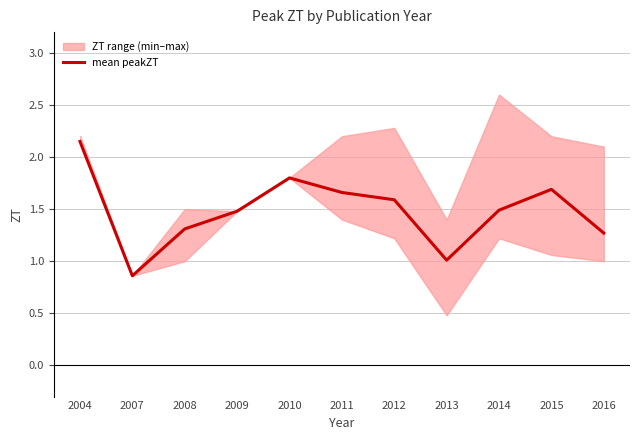

Where is the first local minimum?

2007